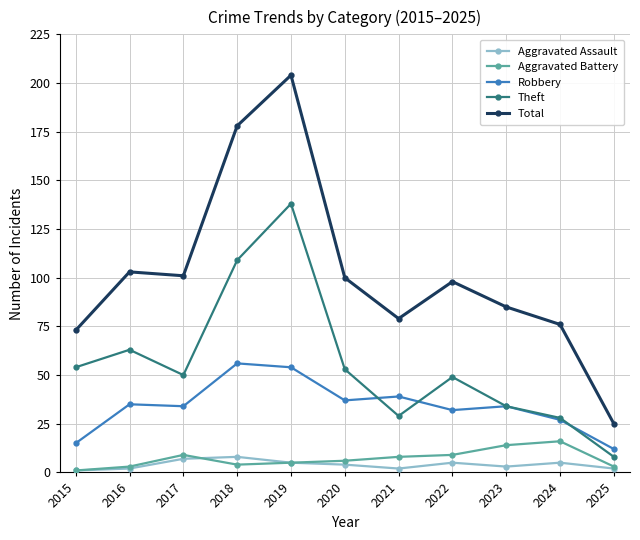

Rank the series at 2017 from lowest to highest value.

Aggravated Assault, Aggravated Battery, Robbery, Theft, Total